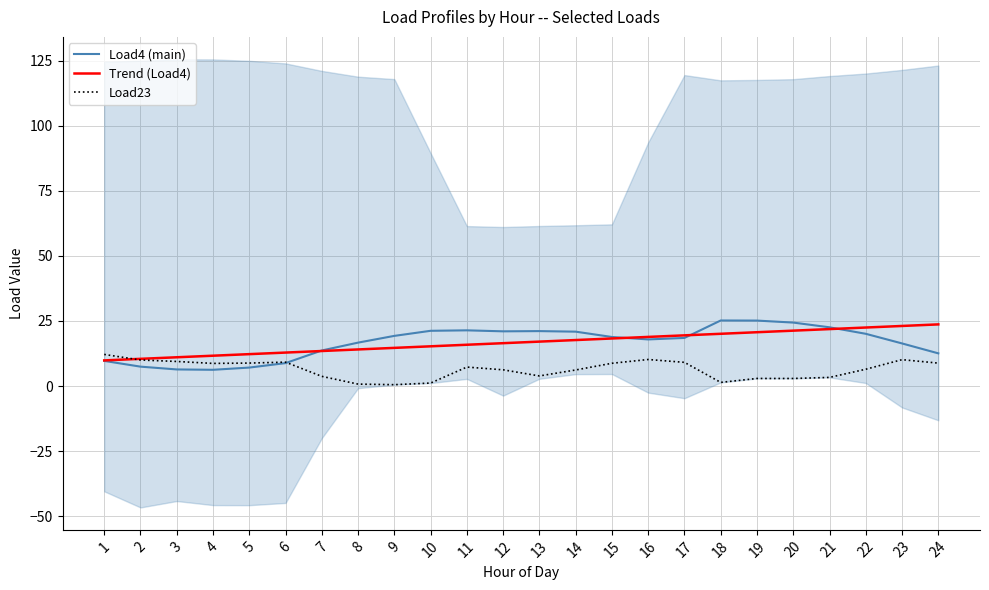

Which category has the highest value across all series?

18